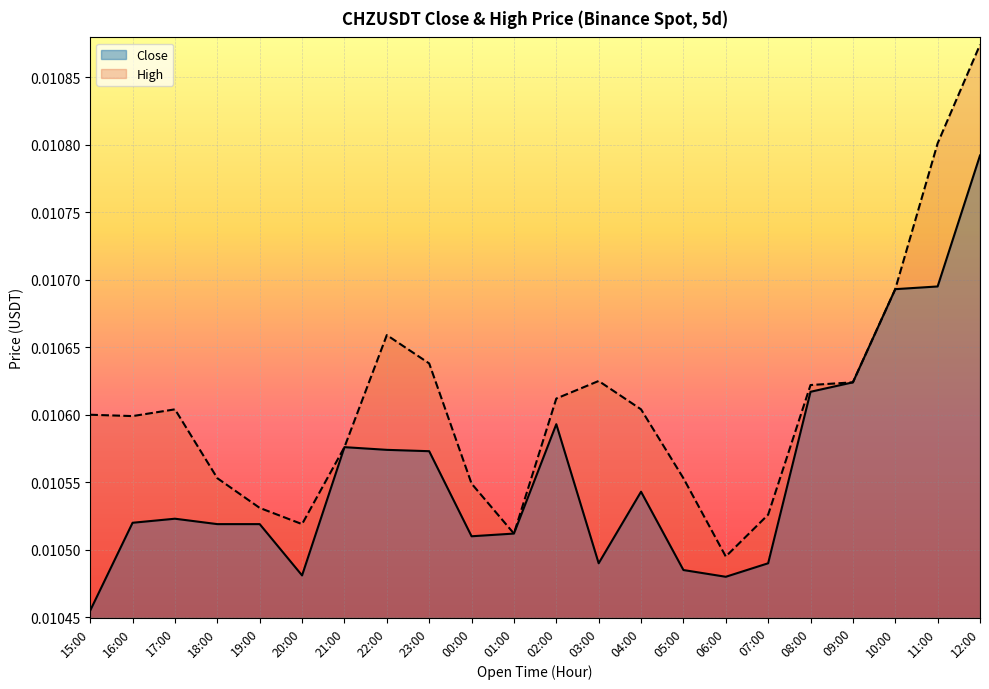

Where is High nearest to the value 0?

06:00